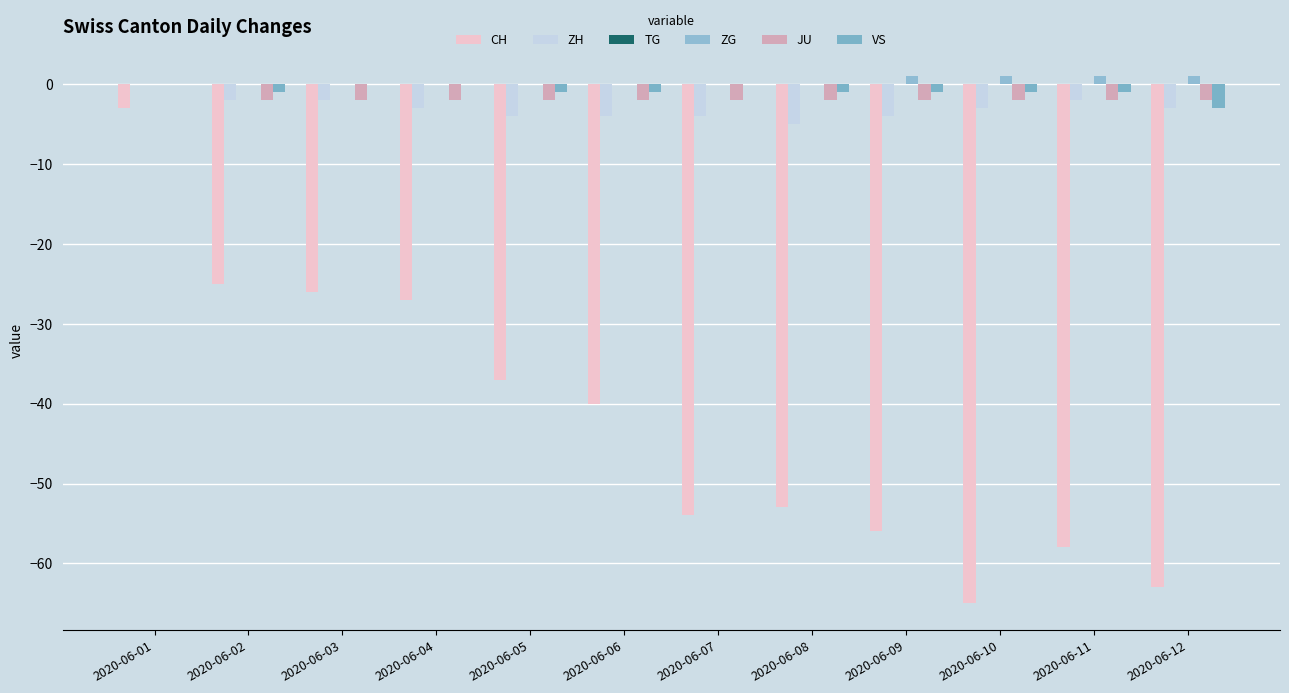

At which label does ZH reach its peak?

2020-06-01